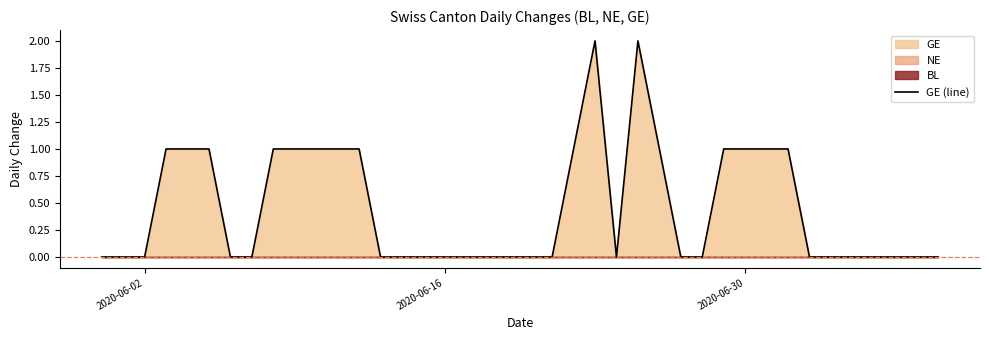

Reading right to left, extract all data points from this chart.

0	0	0	0	0	0	0	1	1	1	1	0	0	1	2	0	2	1	0	0	0	0	0	0	0	0	0	1	1	1	1	1	0	0	1	1	1	0	0	0